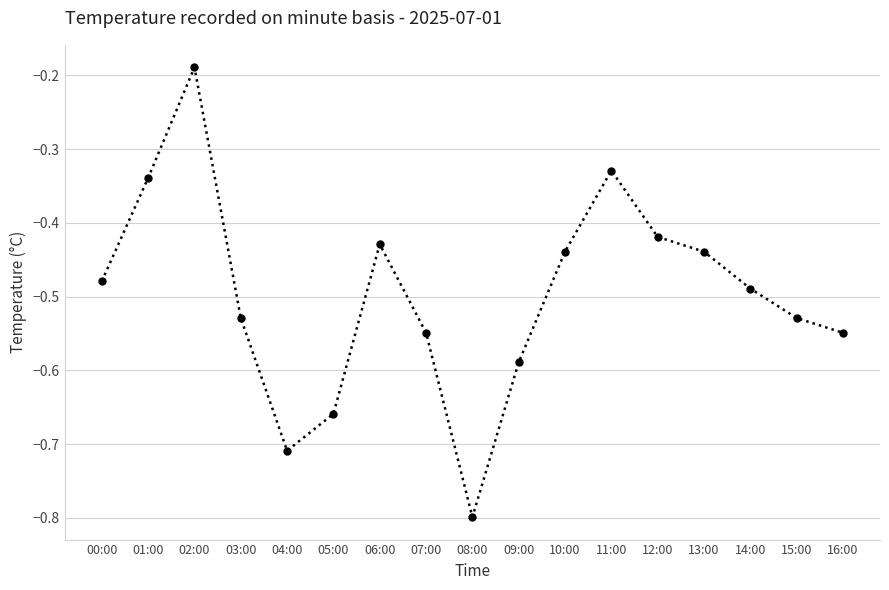

How many points are lower than both their immediate neighbors (excluding endpoints)?

2